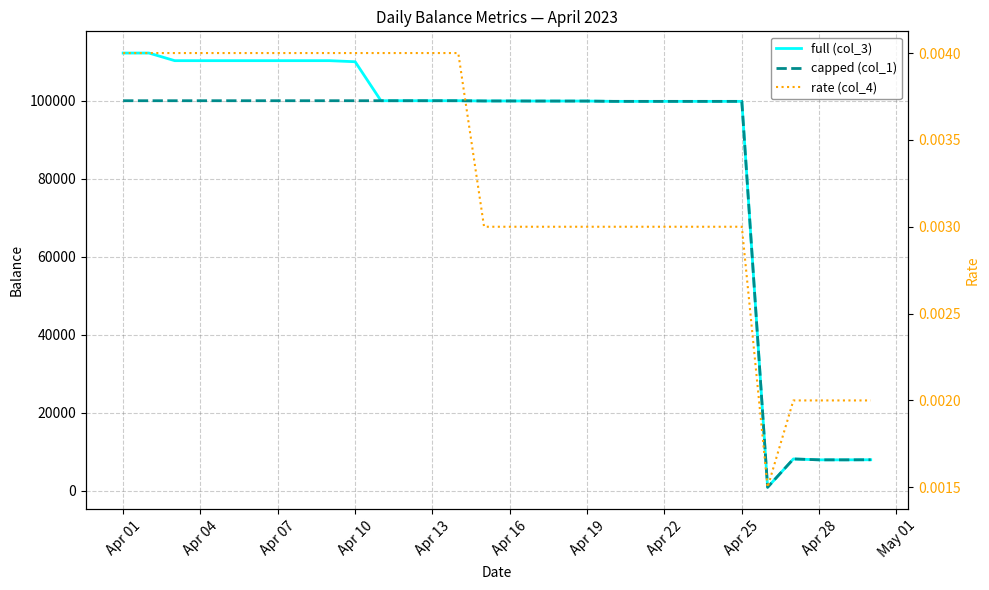

In capped (col_1), how many points are lower than both neighbors (excluding endpoints)?

5